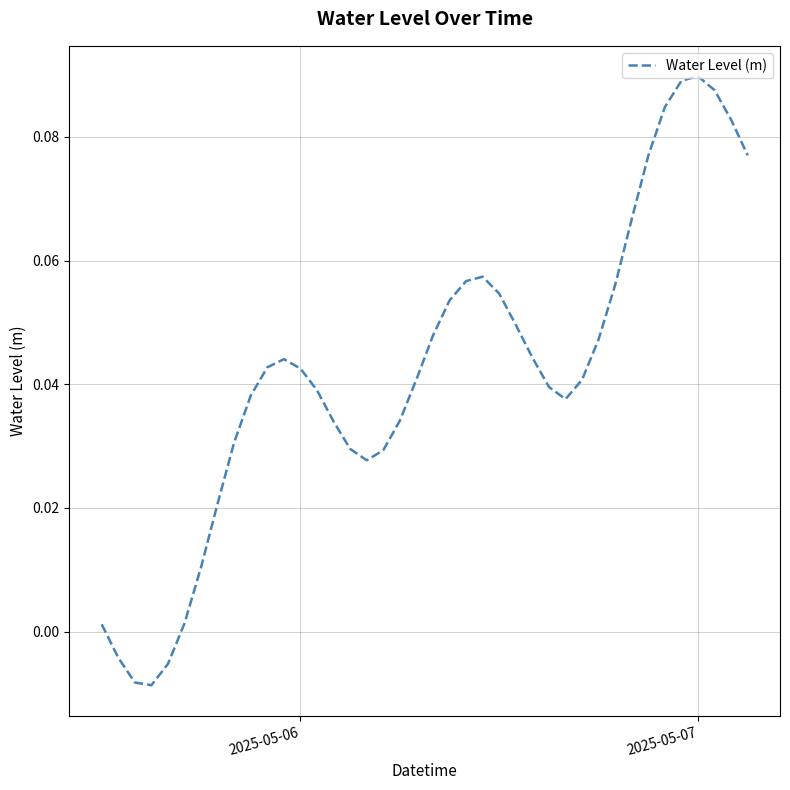

How many lines are shown in the chart?

1